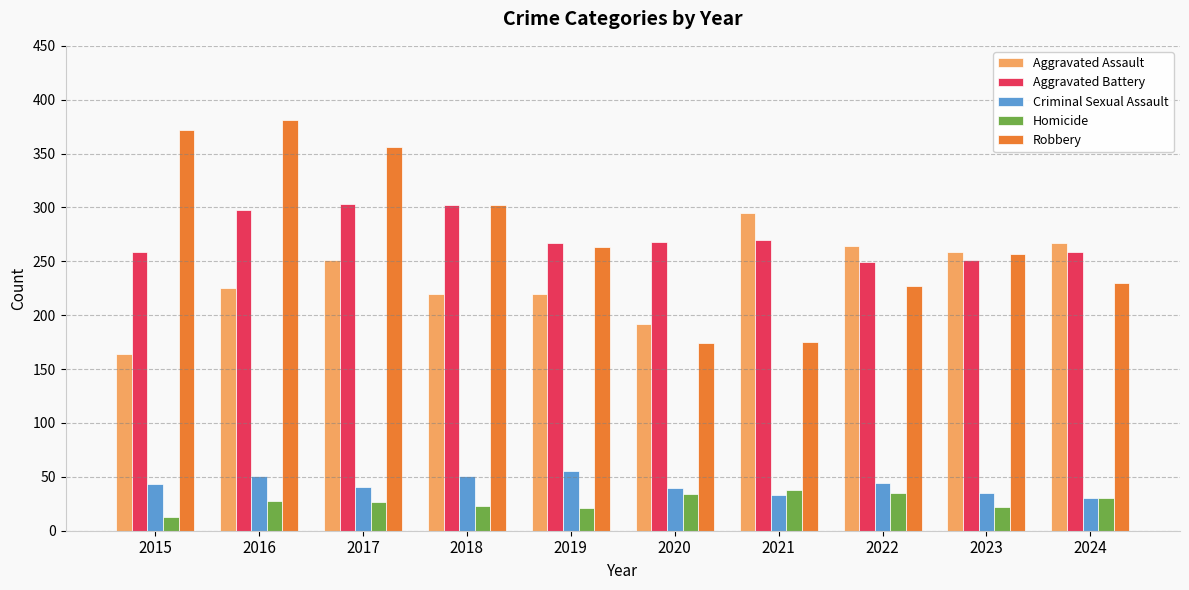

The value of Aggravated Assault at 2018 is 146. True or false?

False